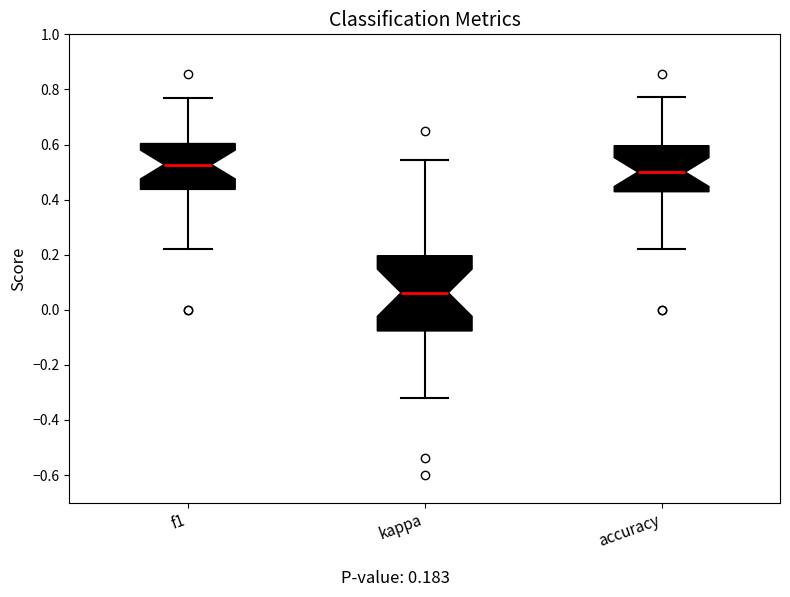

Reading left to right, read every box against the y-axis: the position of its median line, the range the box covers, and the ends of its whiskers. The values are not printed on the chart, so give them approximately, as read against the axis.

f1: median 0.52, box 0.44 to 0.60, whiskers 0.22 to 0.76
kappa: median 0.06, box -0.08 to 0.20, whiskers -0.32 to 0.54
accuracy: median 0.50, box 0.42 to 0.60, whiskers 0.22 to 0.78